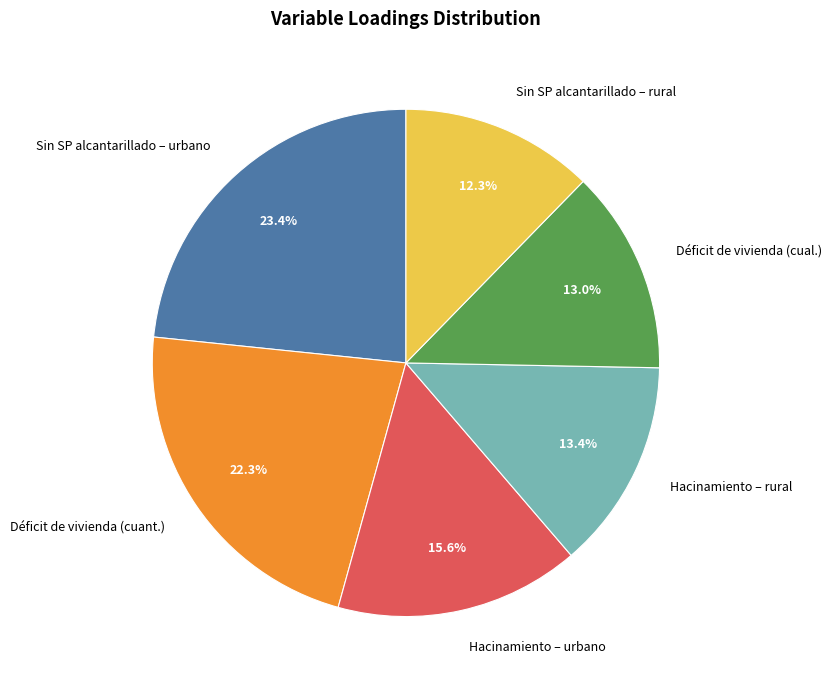

How many segments does this pie chart have?

6